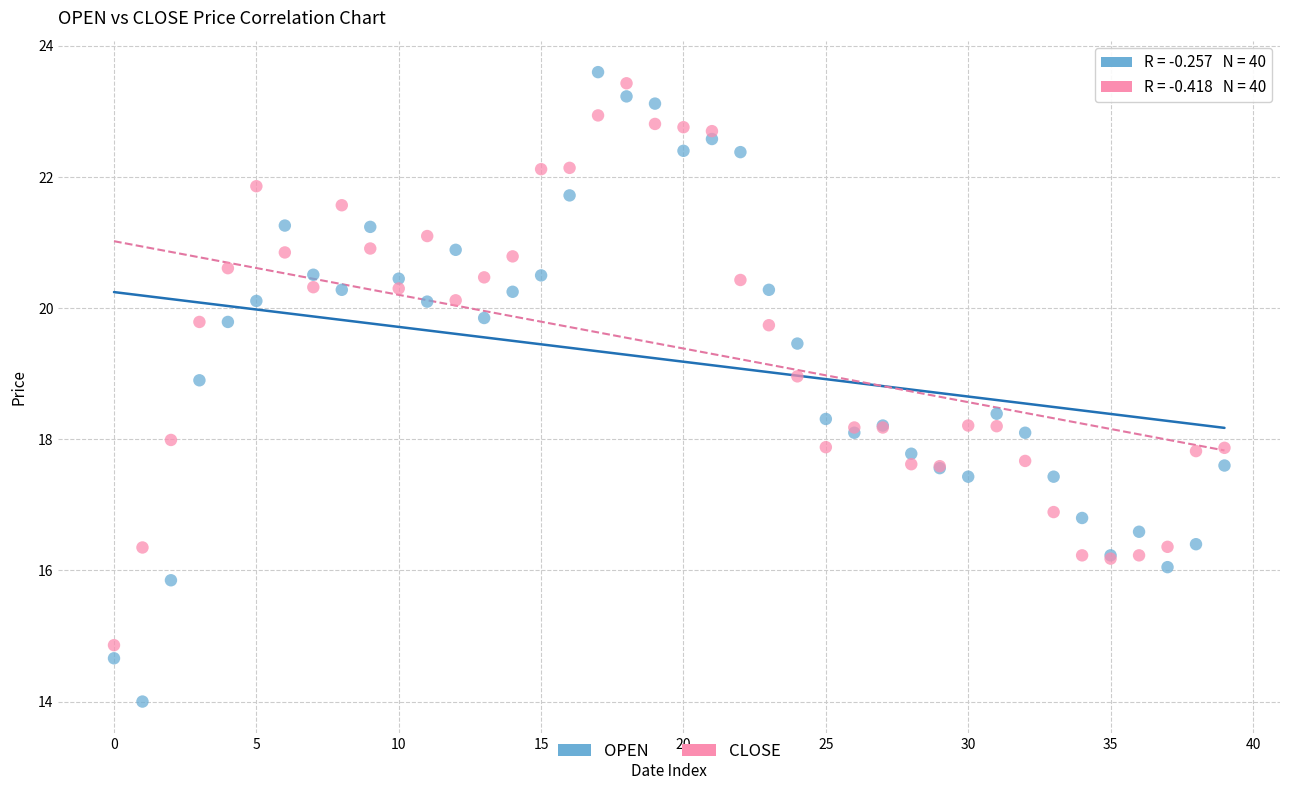

What are all the series names shown in the legend?

OPEN, CLOSE